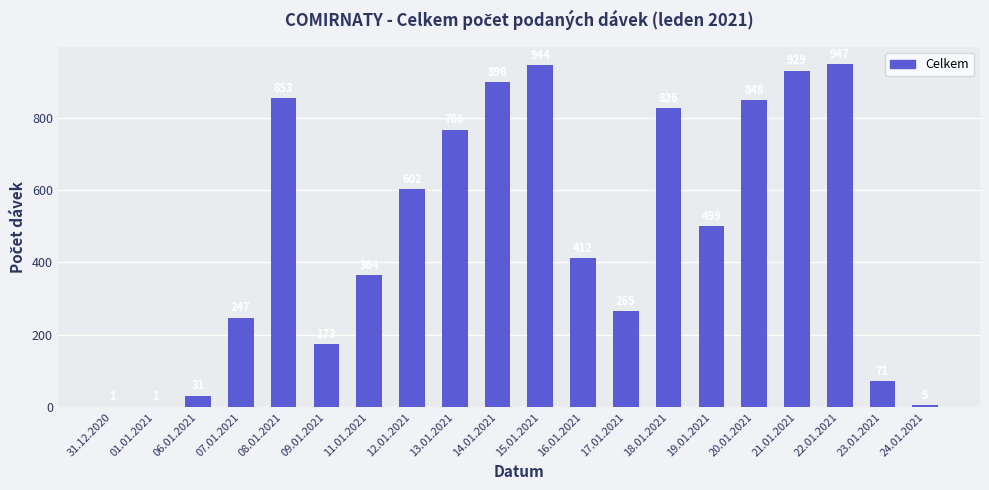

What is the change in value from 11.01.2021 to 19.01.2021?

+135